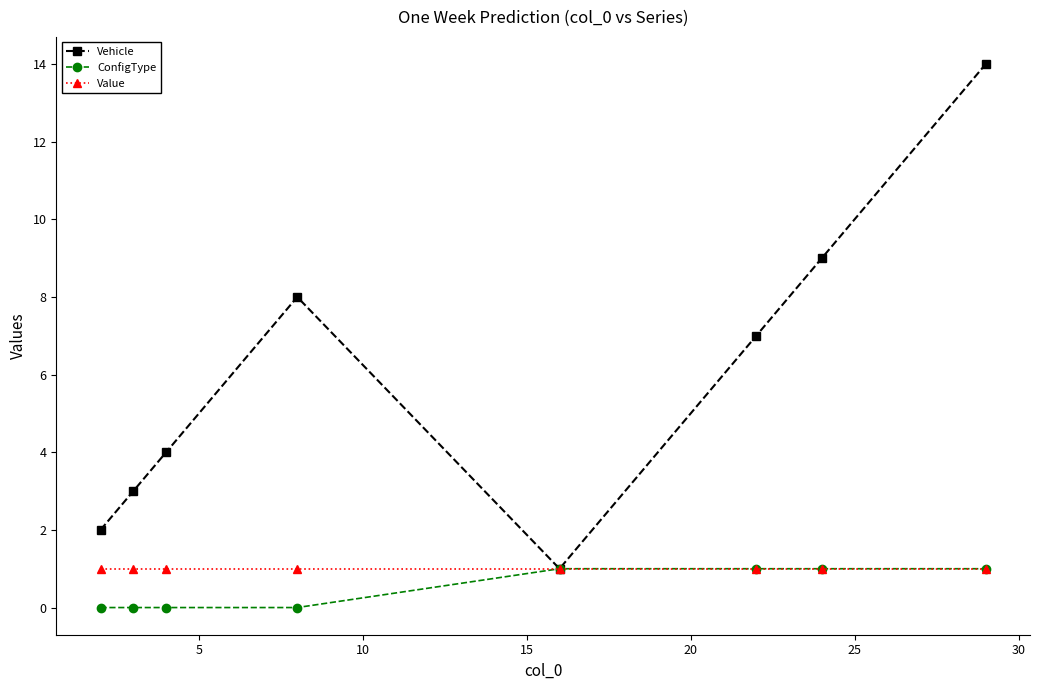

What is the value of the Value point at the 5th from the left?

1